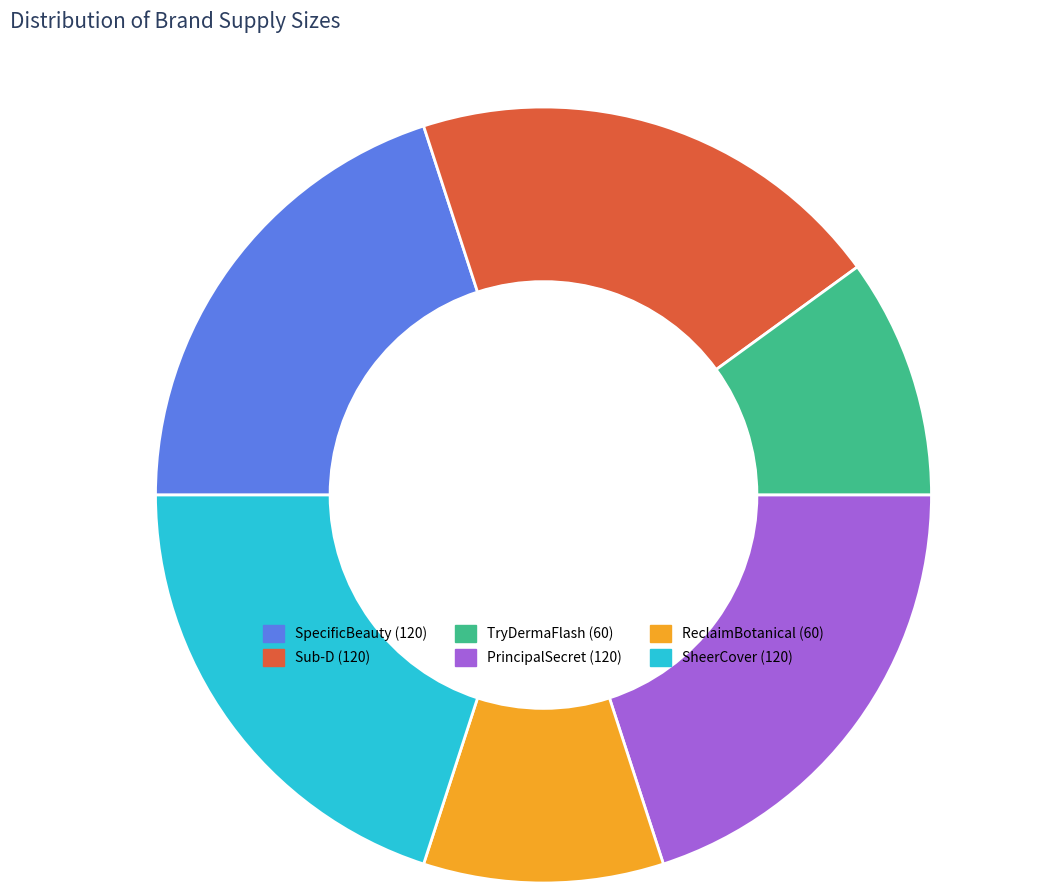

Combined, do SpecificBeauty and Sub-D account for over 50%?

No